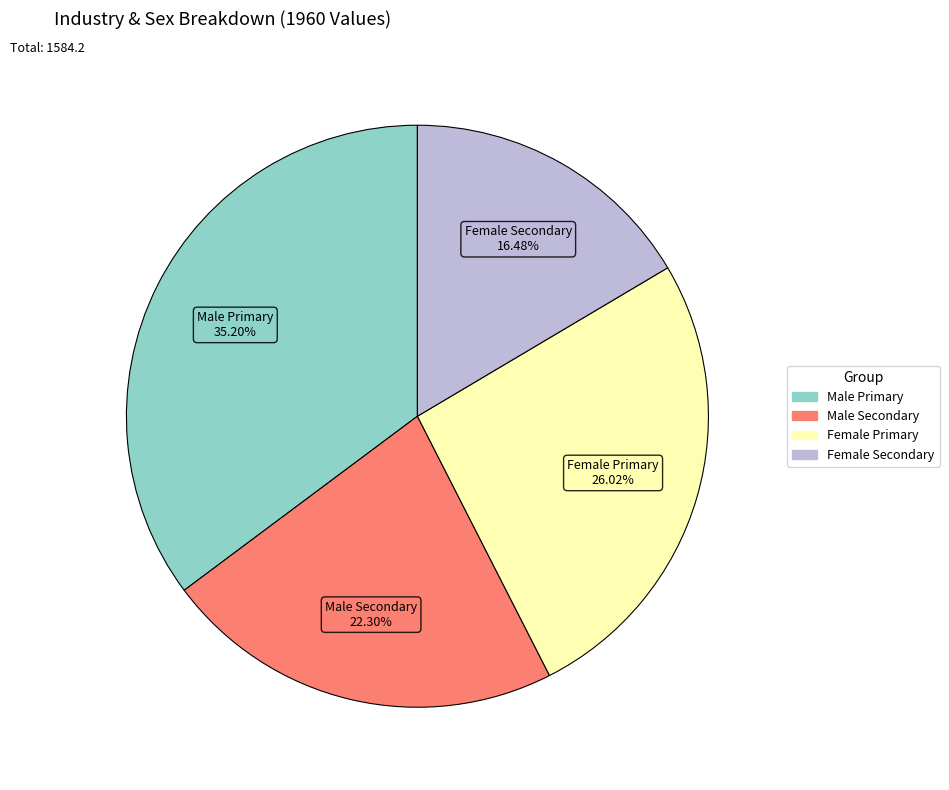

To the nearest percent, what is the average slice percentage?

25%